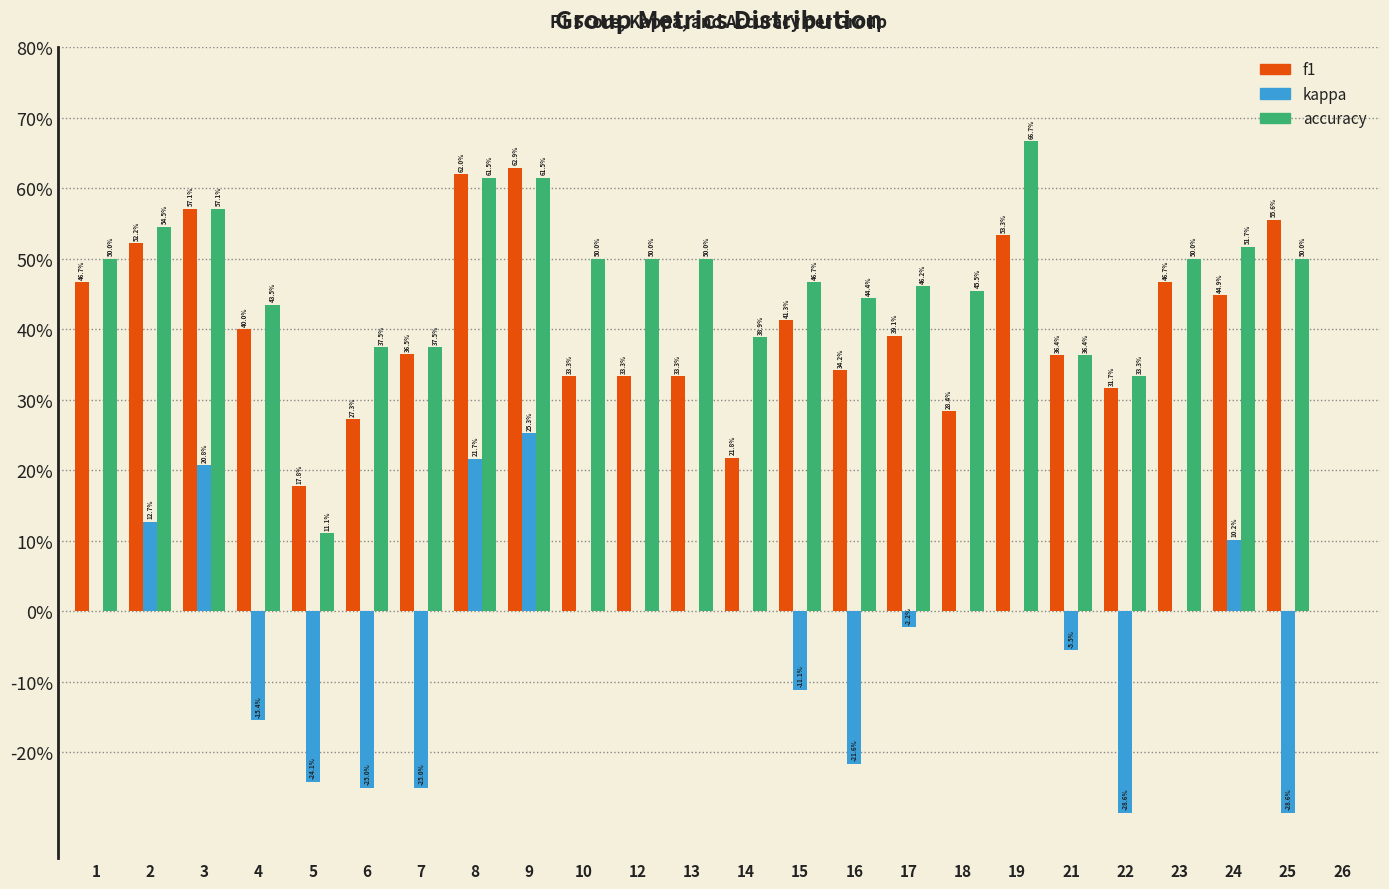

Does the chart contain stacked bars?

No